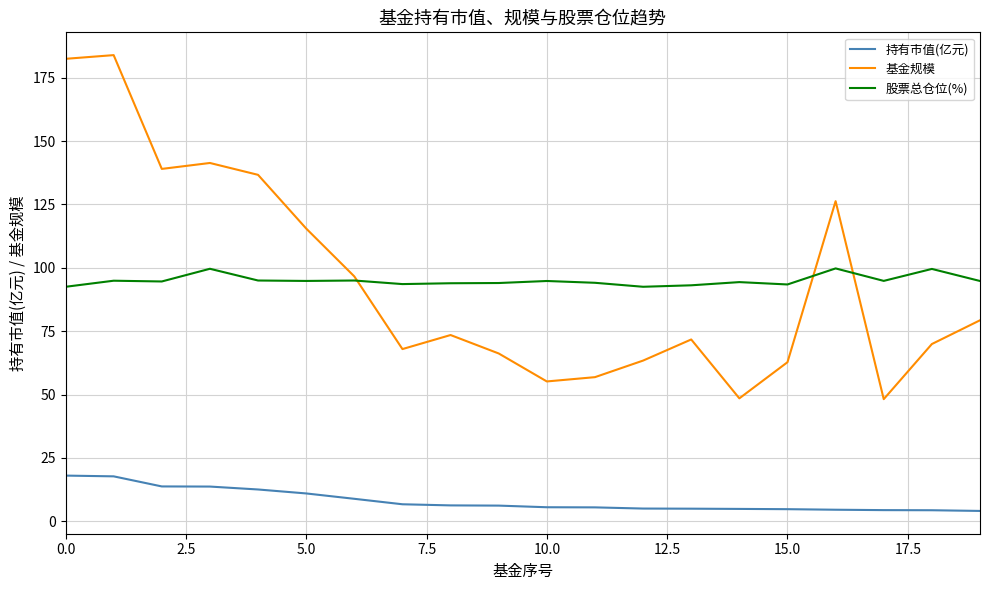

What are all the series names shown in the legend?

持有市值(亿元), 基金规模, 股票总仓位(%)